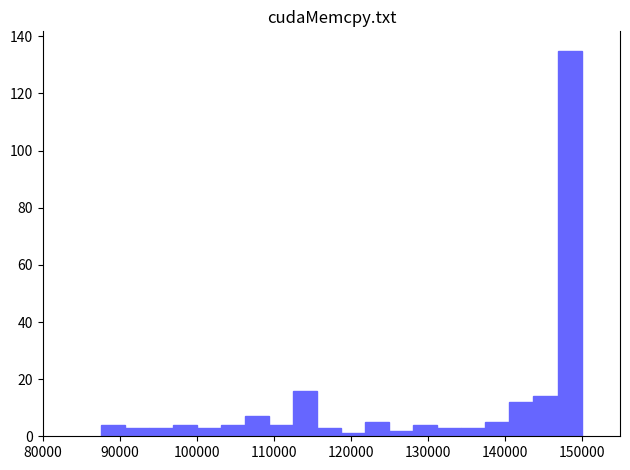

Around what value on the x-axis is the tallest bar? Give the approximate position of its centre, as read against the axis.

148000